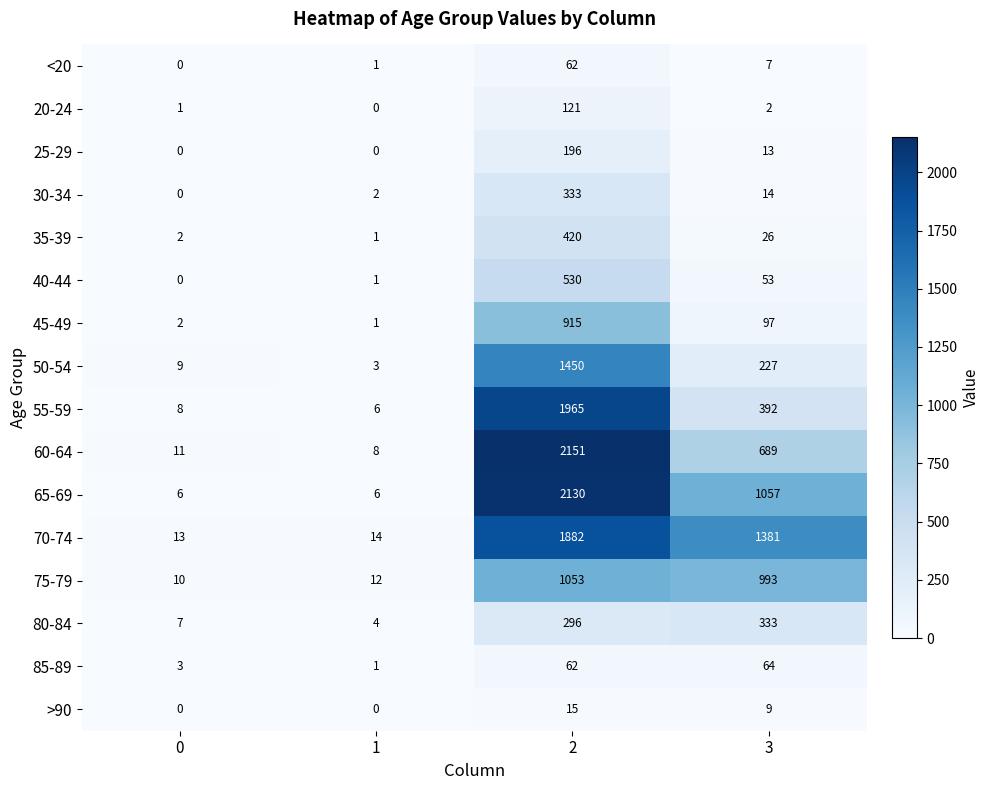

What is the difference between the 85-89 values at 0 and 1?

2